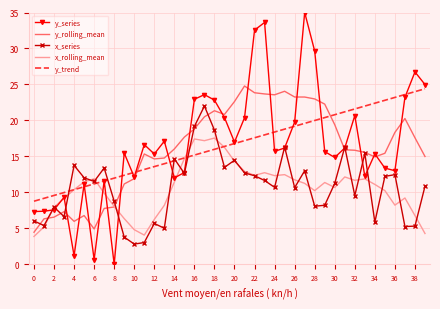

Which series has the widest spread of values?

y_series